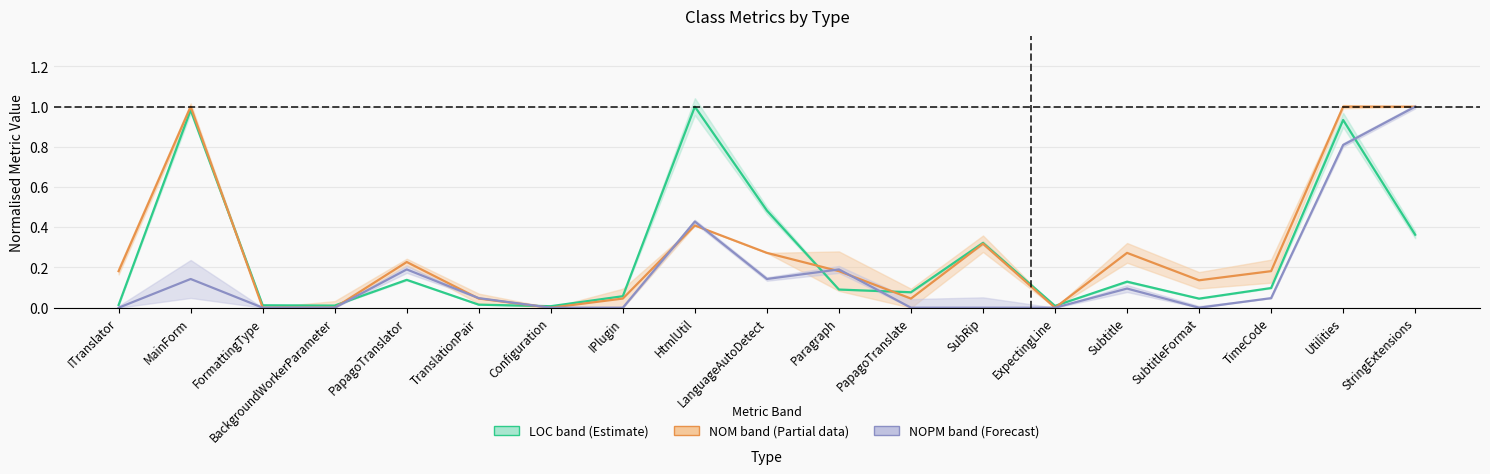

True or false: NOPM has more than 2 points higher than both neighbors.

True